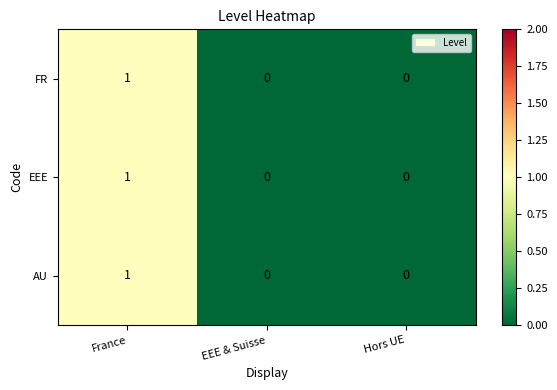

The value of AU at Hors UE is 0. True or false?

True